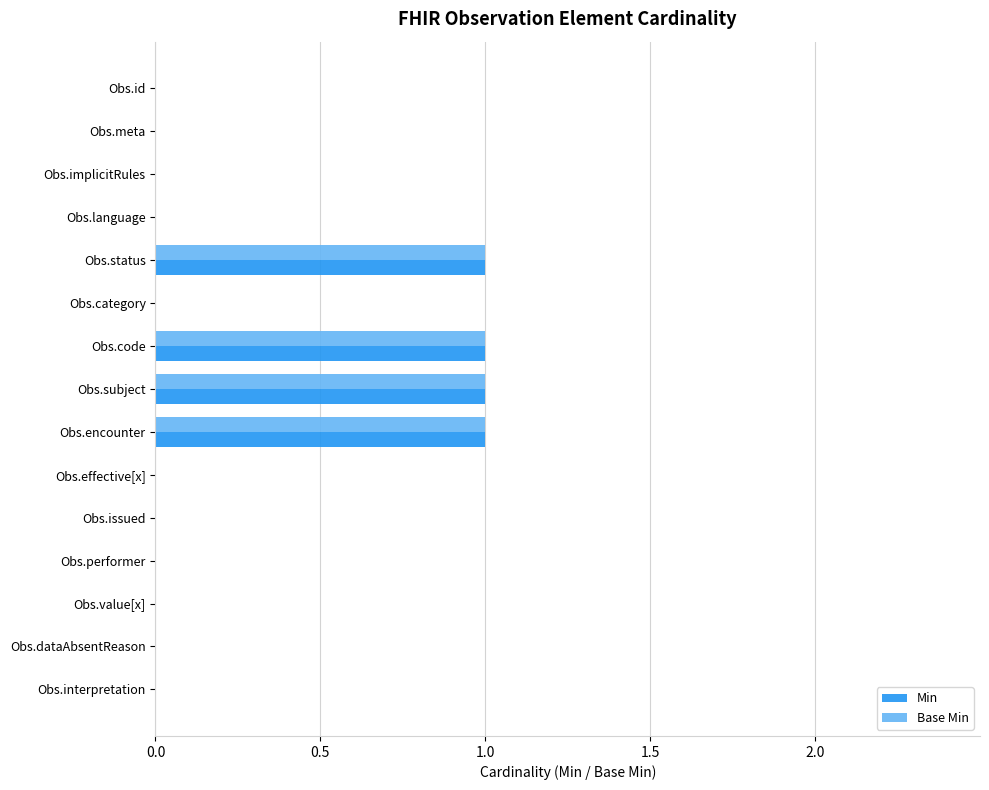

What is the sum of all Base Min values?

4